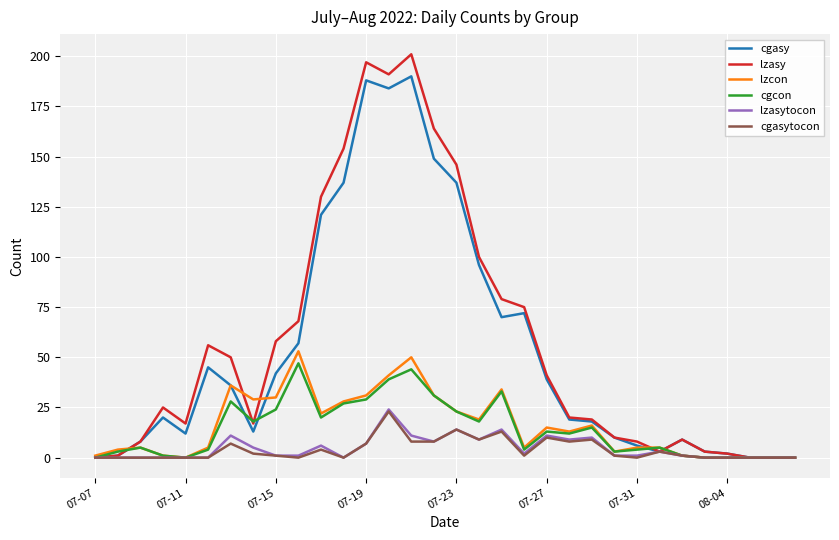

Which series has the widest spread of values?

lzasy